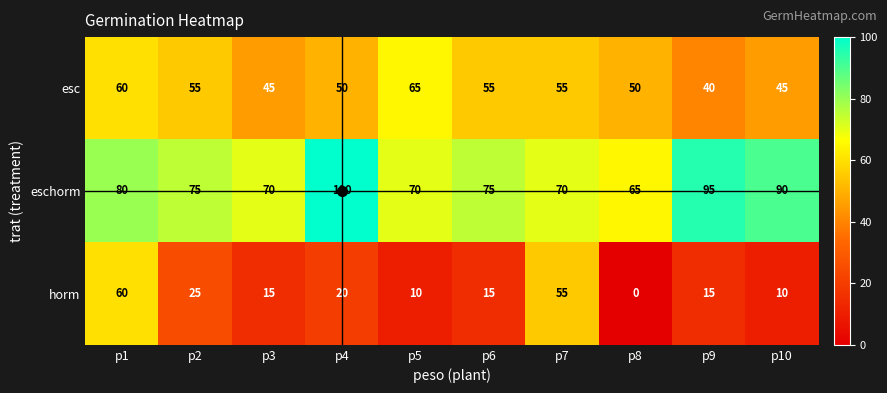

Which series has the largest total across all categories?

eschorm